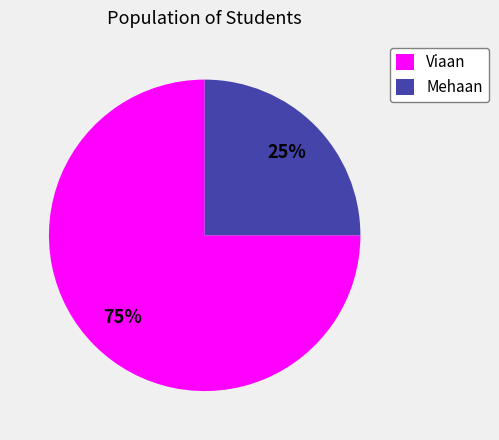

Is the sum of Viaan and Mehaan greater than half?

Yes